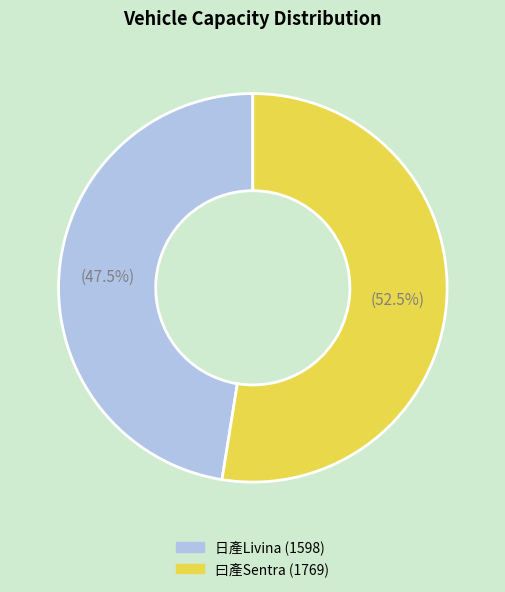

To the nearest percent, what is the difference between the largest and smallest slice percentages?

5%